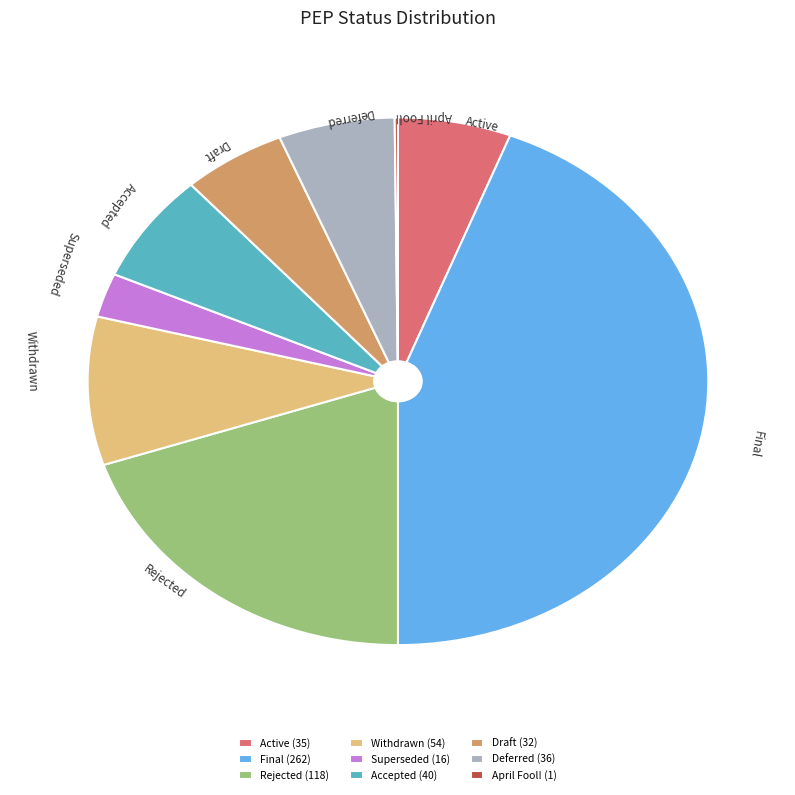

Between Rejected and Deferred, which is larger?

Rejected